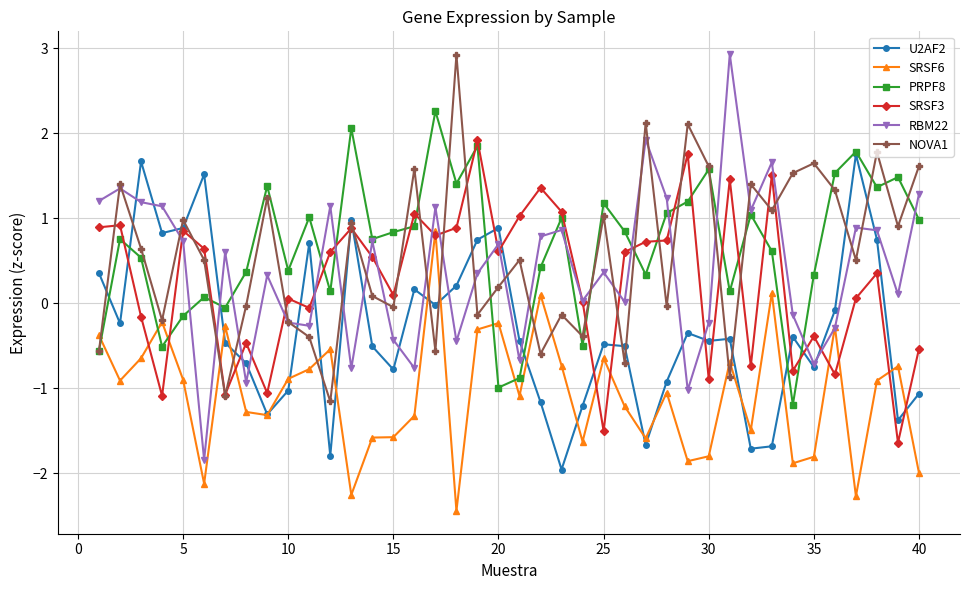

What is the value of the SRSF6 point at the 23rd from the left?

-0.7